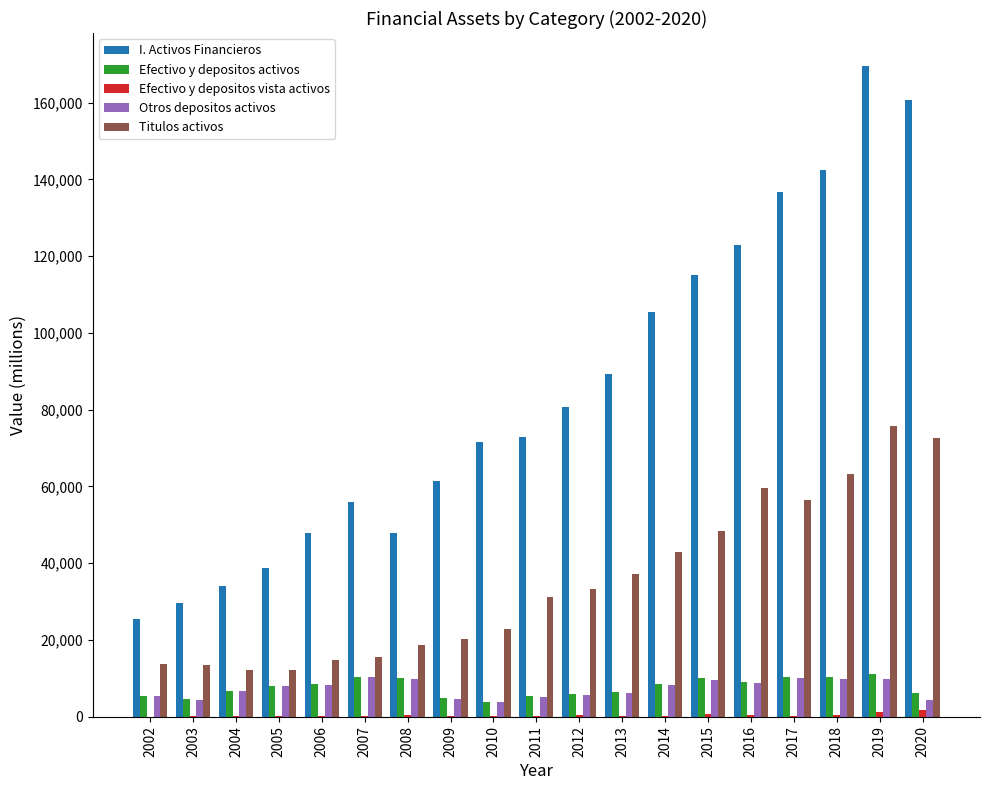

What is the highest value of the Otros depositos activos series?

10349